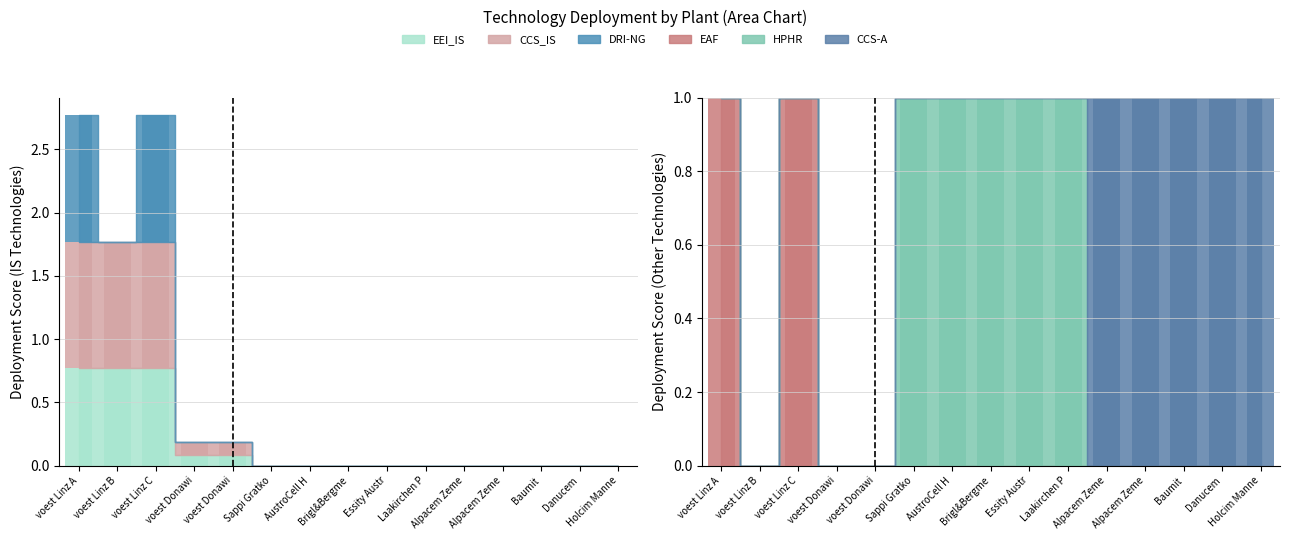

What is the greatest value displayed?

1.0